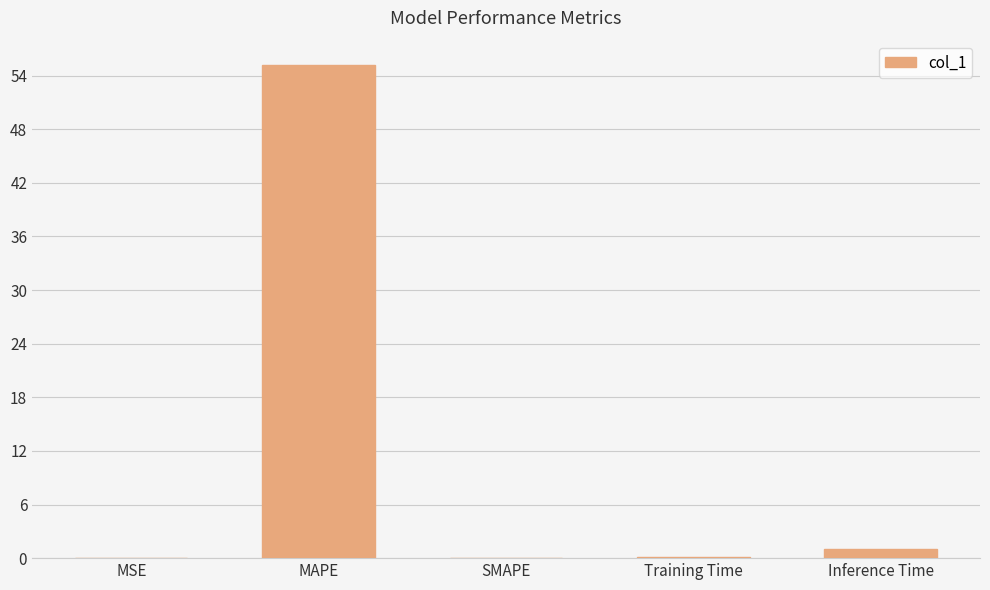

Is it true that the value at MAPE is 15.1?

False